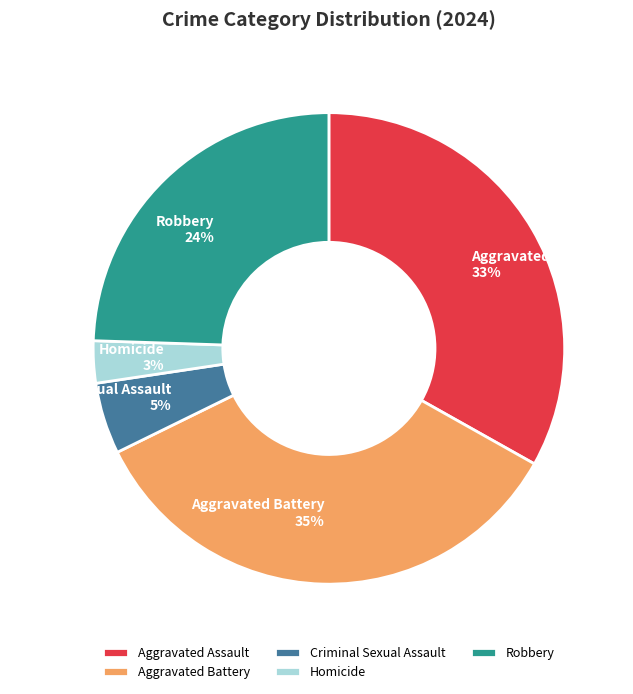

Which category has the biggest portion of the pie?

Aggravated Battery